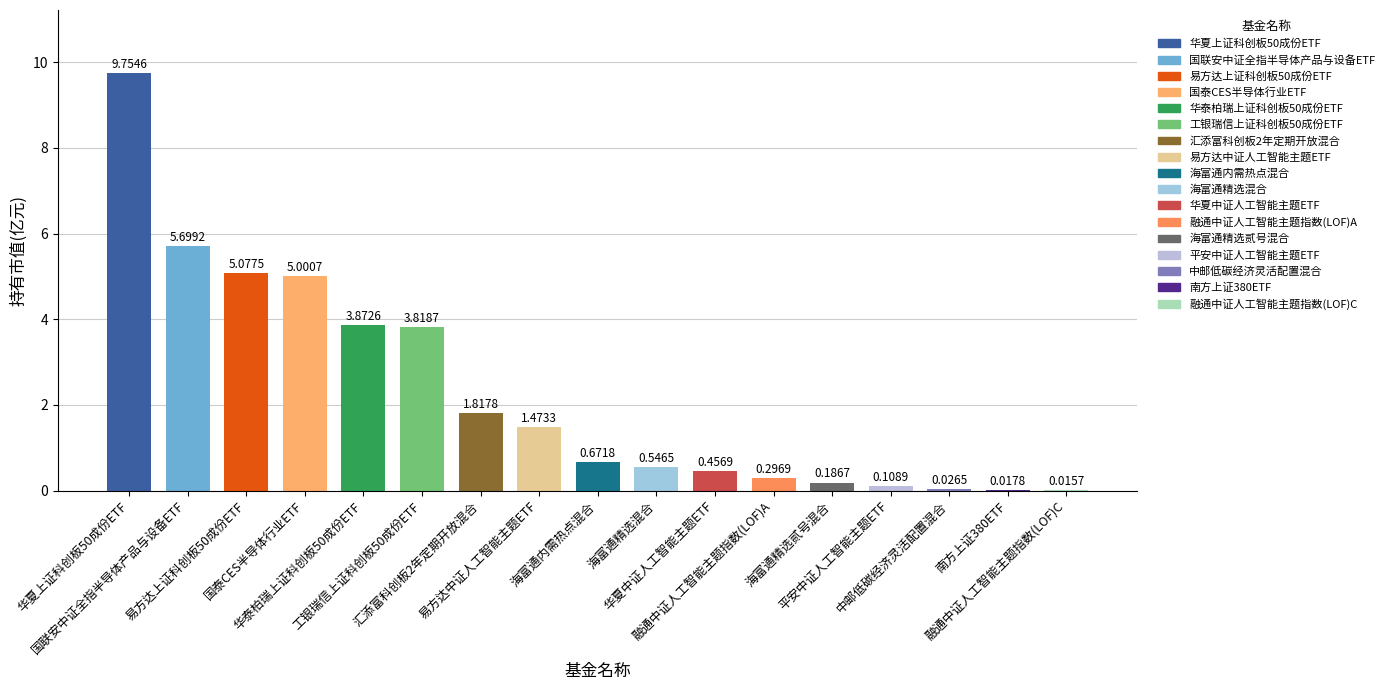

How many data points does each series have?

17